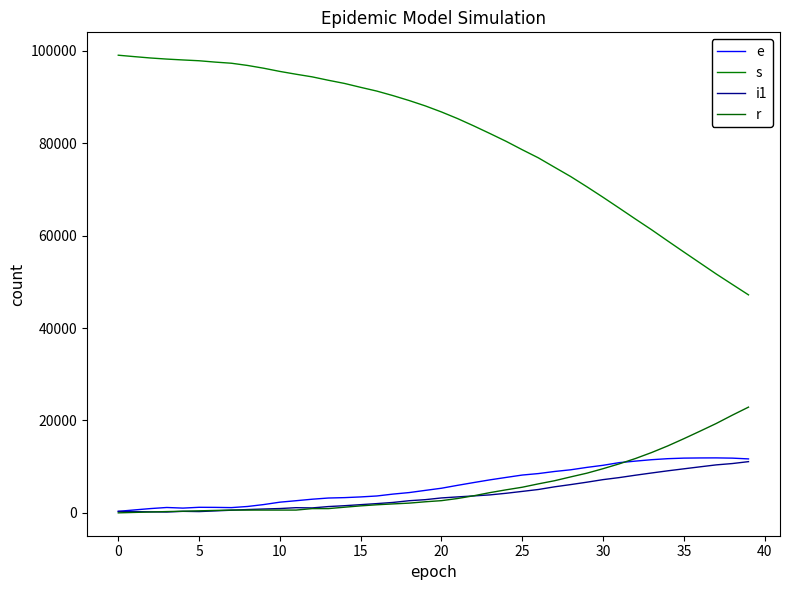

Does the chart display data point markers on the line(s)?

No